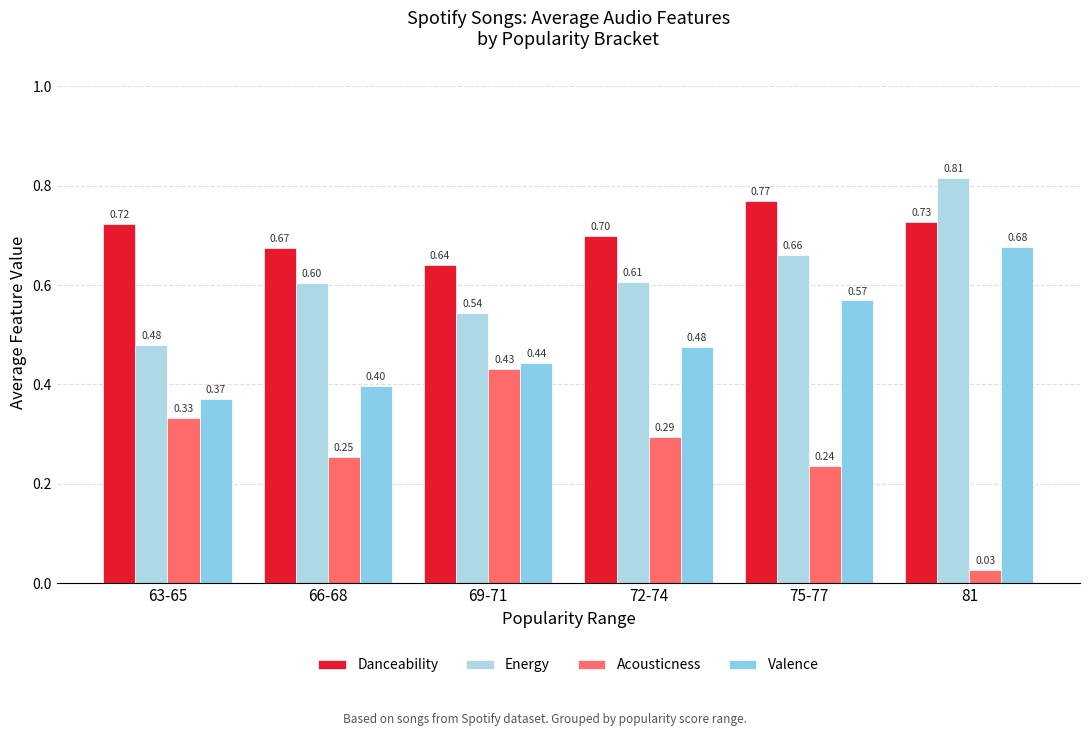

What is the sum of all Energy values?

3.7